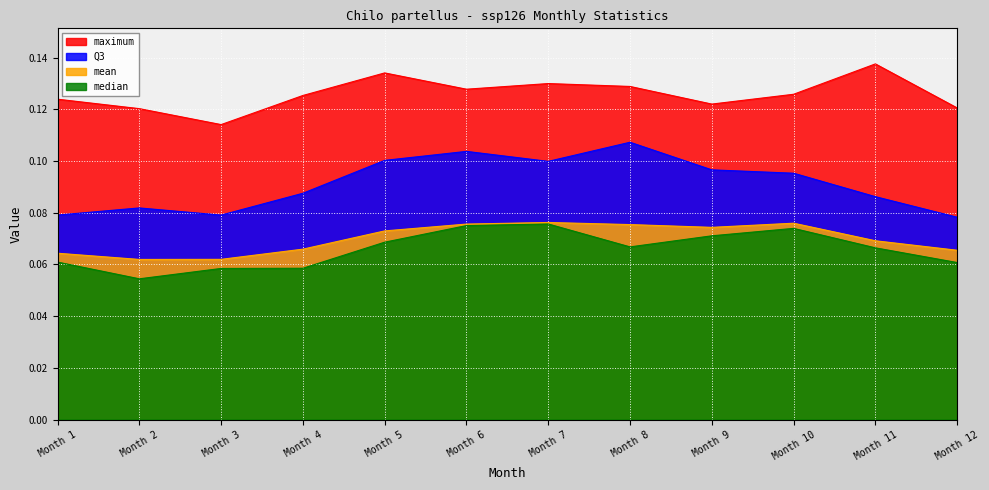

Which series has the largest total across all categories?

maximum